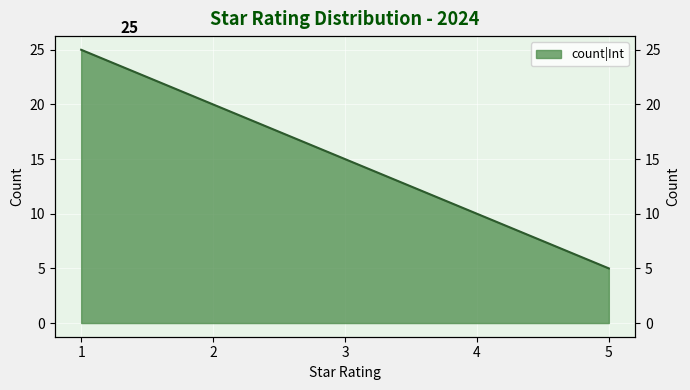

What is the ratio of the value at 2 to the value at 4?

2.0